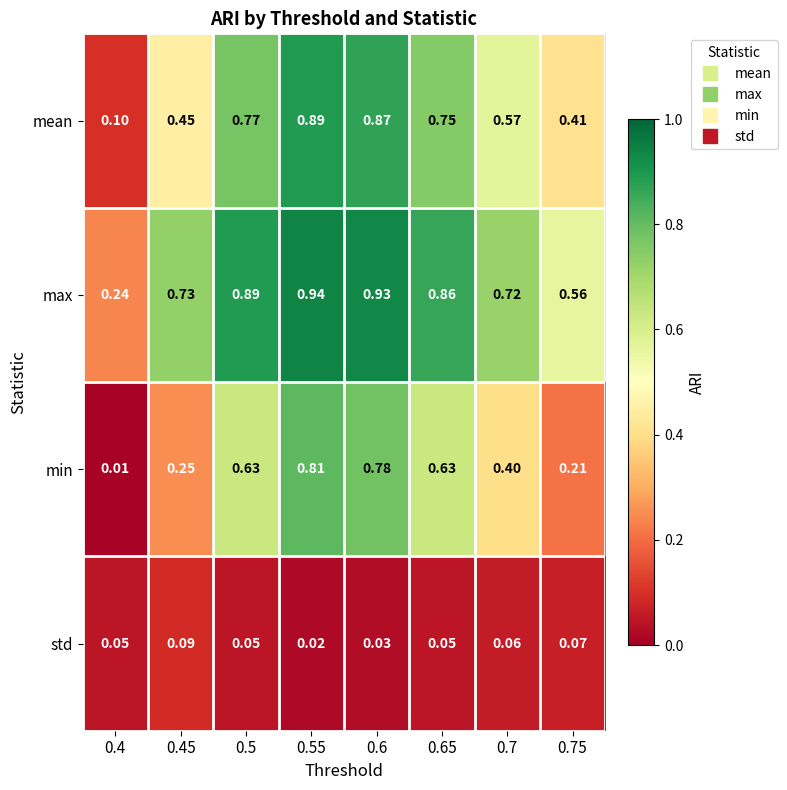

At 0.75, list the series in order from largest to smallest.

max, mean, min, std